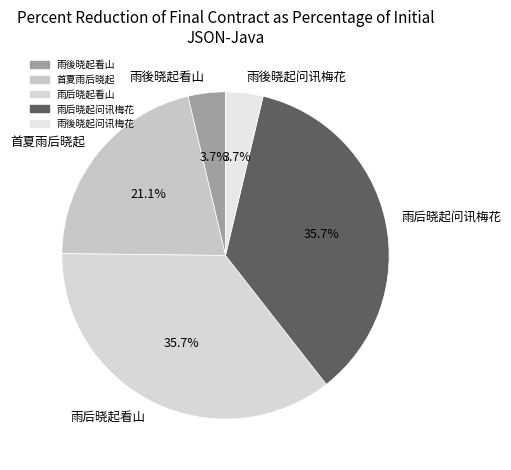

Which has a higher value, 雨后晓起看山 or 雨後晓起问讯梅花?

雨后晓起看山